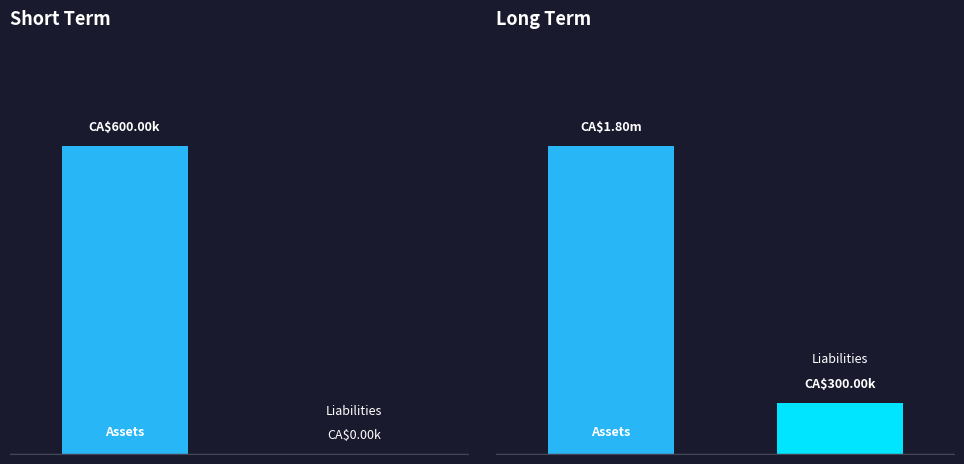

Rank the series by their maximum value, from lowest to highest.

liabilities, assets